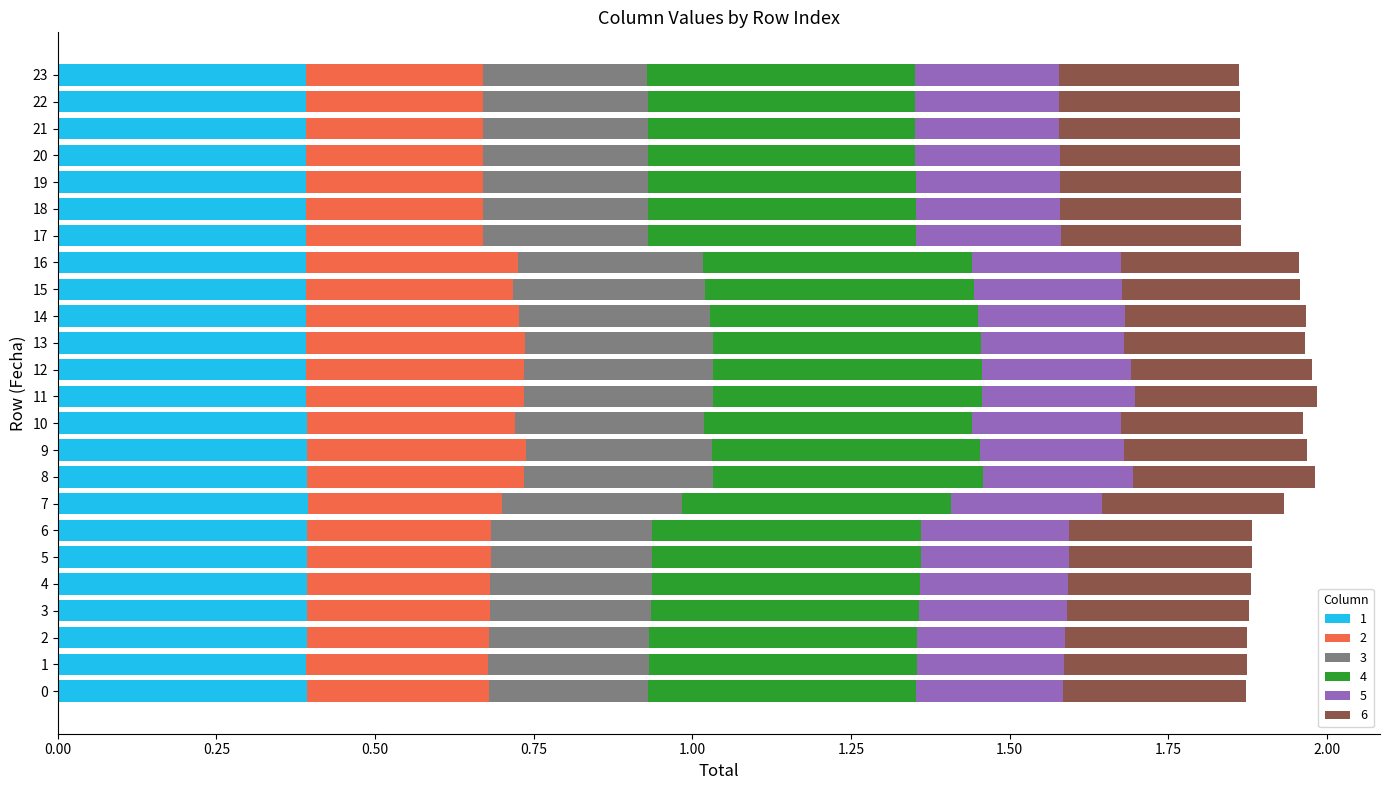

What is the approximate value of 4 at 16?

0.4